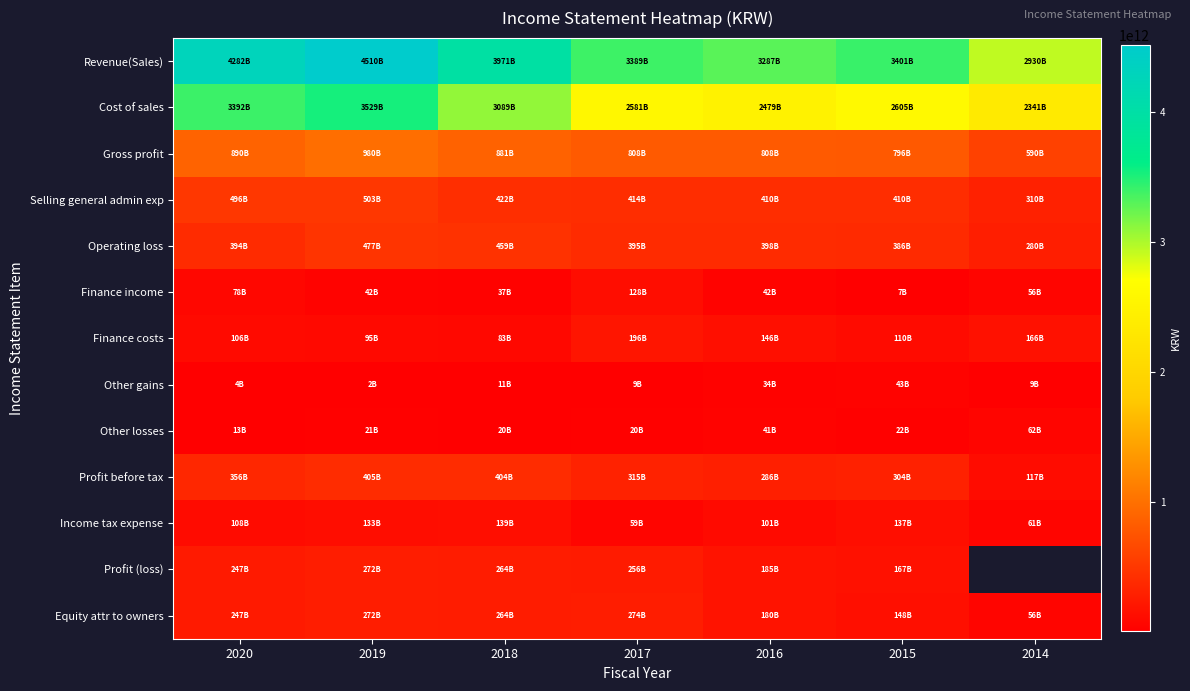

Which series has the largest total across all categories?

Revenue(Sales)